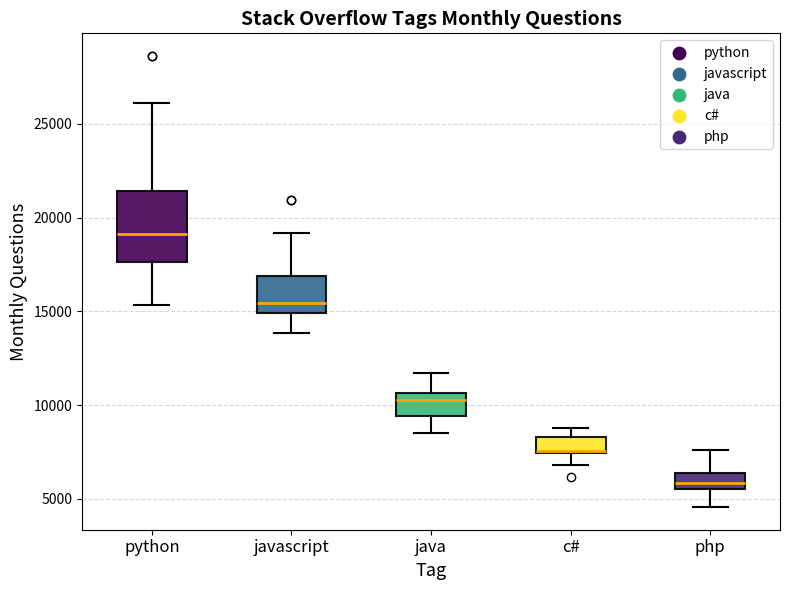

Where does the lower whisker of the box for python end on the y-axis? The values are not printed on the chart, so give them approximately, as read against the axis.

15500